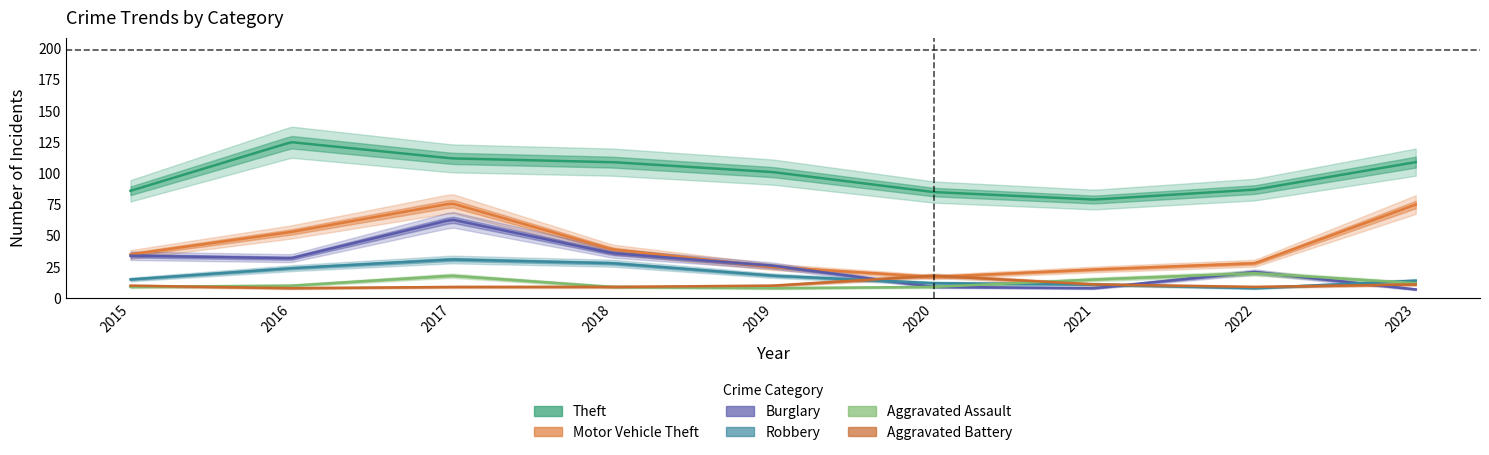

Reading right to left, list all the values displayed in this chart.

Theft: 109	87	79	85	101	109	112	125	86
Motor Vehicle Theft: 75	28	23	17	25	39	76	53	35
Burglary: 7	21	8	9	26	36	63	32	34
Robbery: 14	8	11	12	18	28	31	24	15
Aggravated Assault: 12	20	15	9	8	9	18	10	9
Aggravated Battery: 11	9	11	18	10	9	9	8	10